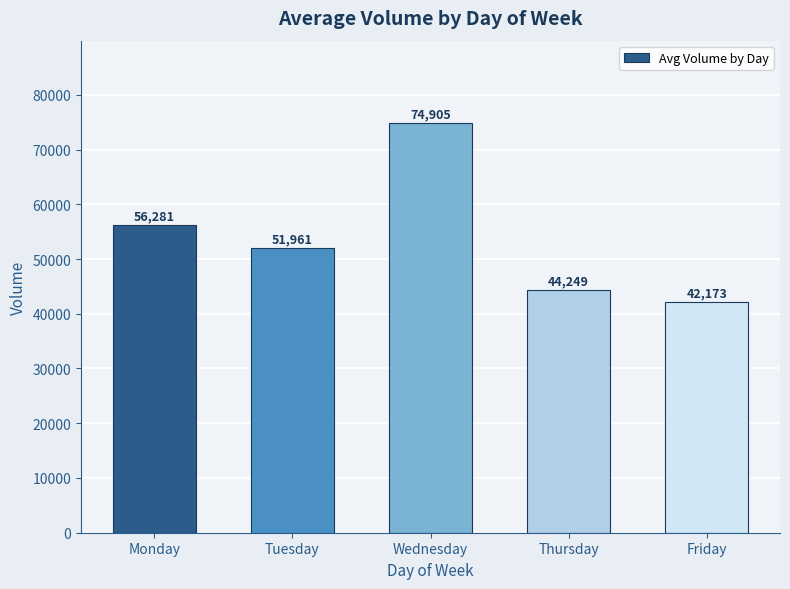

The chart shows a value of 19528 at Monday. True or false?

False